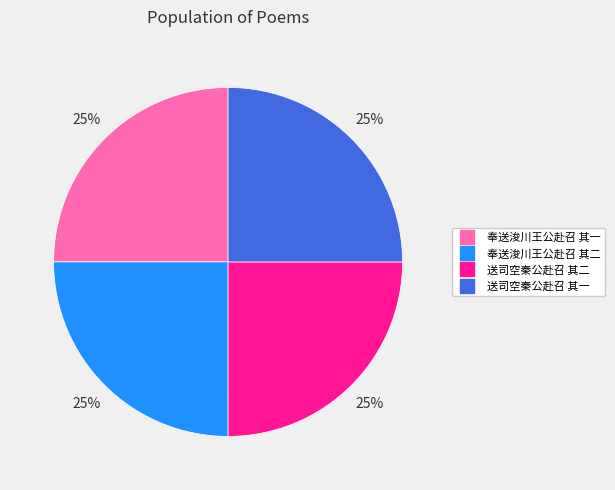

To the nearest percent, what portion does 送司空秦公赴召 其二 represent?

25%